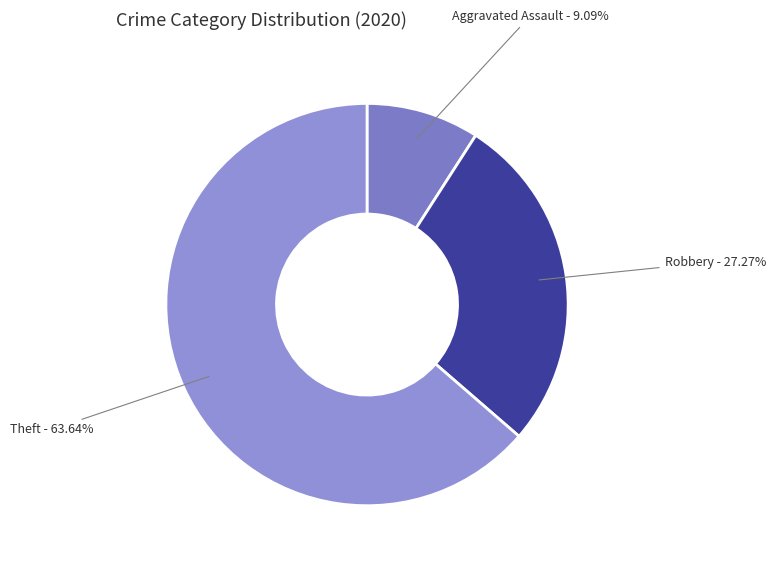

Which slice is the smallest?

Aggravated Assault